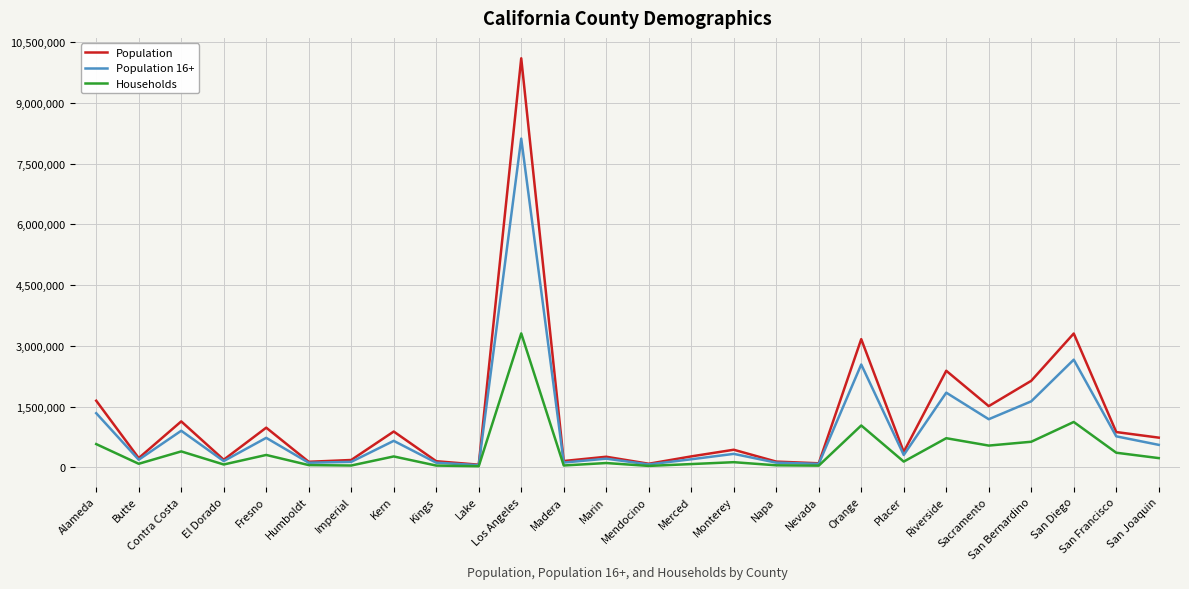

Rank the series at Los Angeles from highest to lowest value.

Population, Population 16+, Households